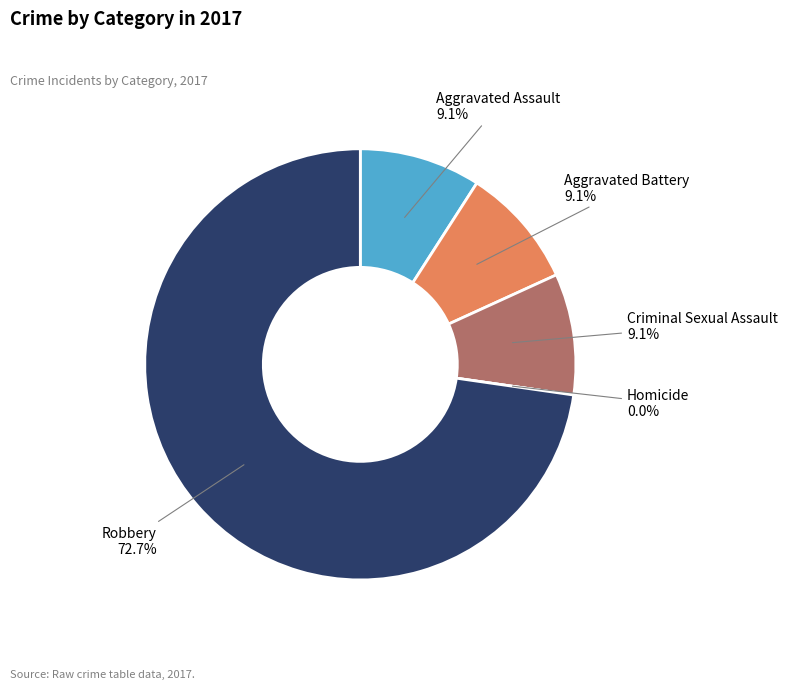

What is the total percentage of Robbery and Aggravated Assault?

81.8%